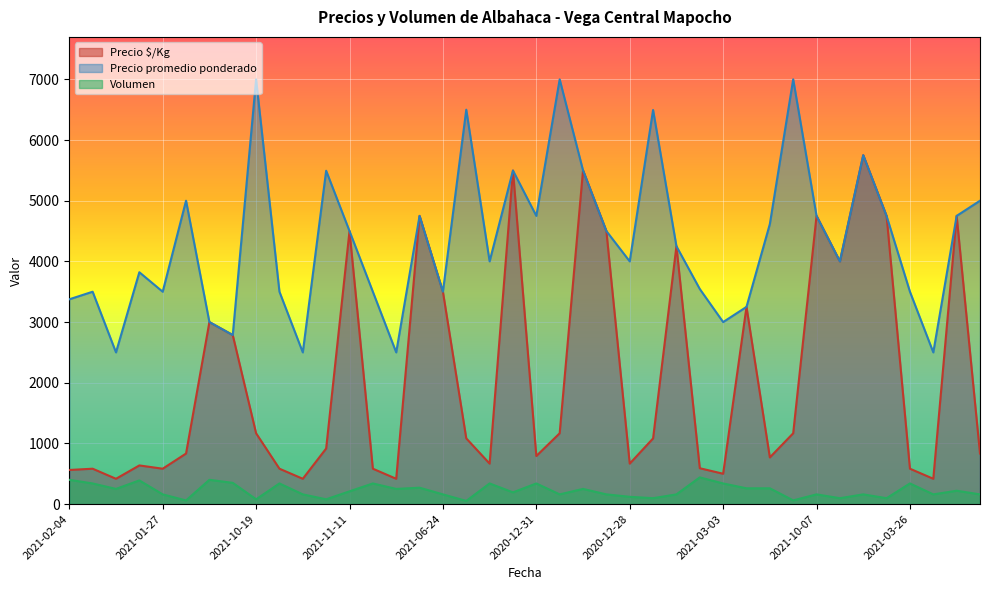

What is the maximum value for Precio $/Kg?

5750